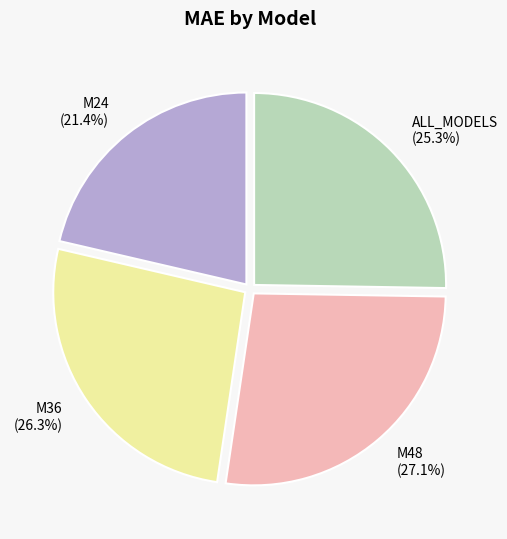

Rank the categories by value from lowest to highest.

M24, ALL_MODELS, M36, M48